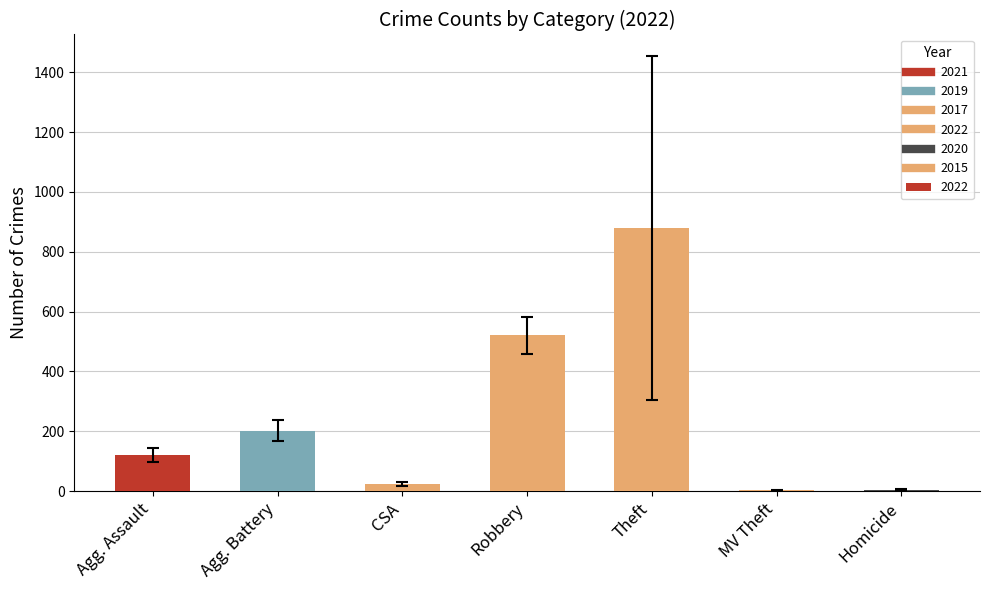

Are the bars horizontal?

No